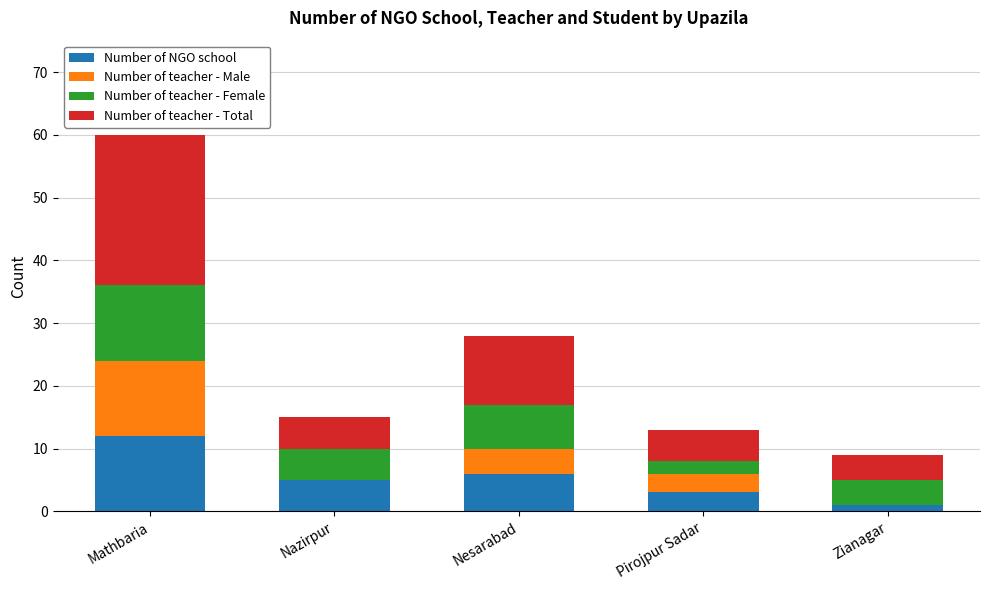

What is the total value across all series at Mathbaria?

60